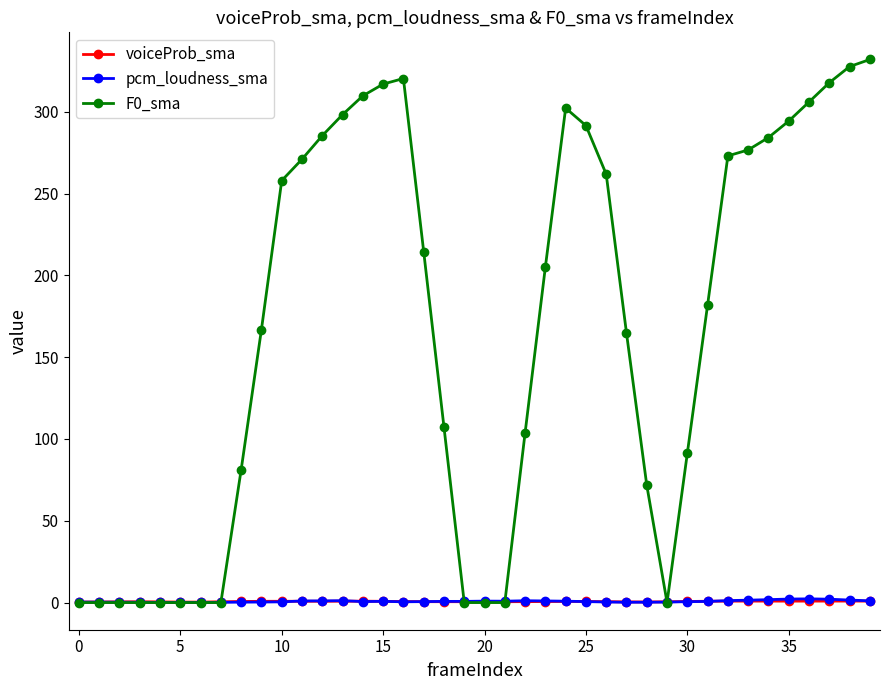

At how many categories does at least one series exceed 11?

28